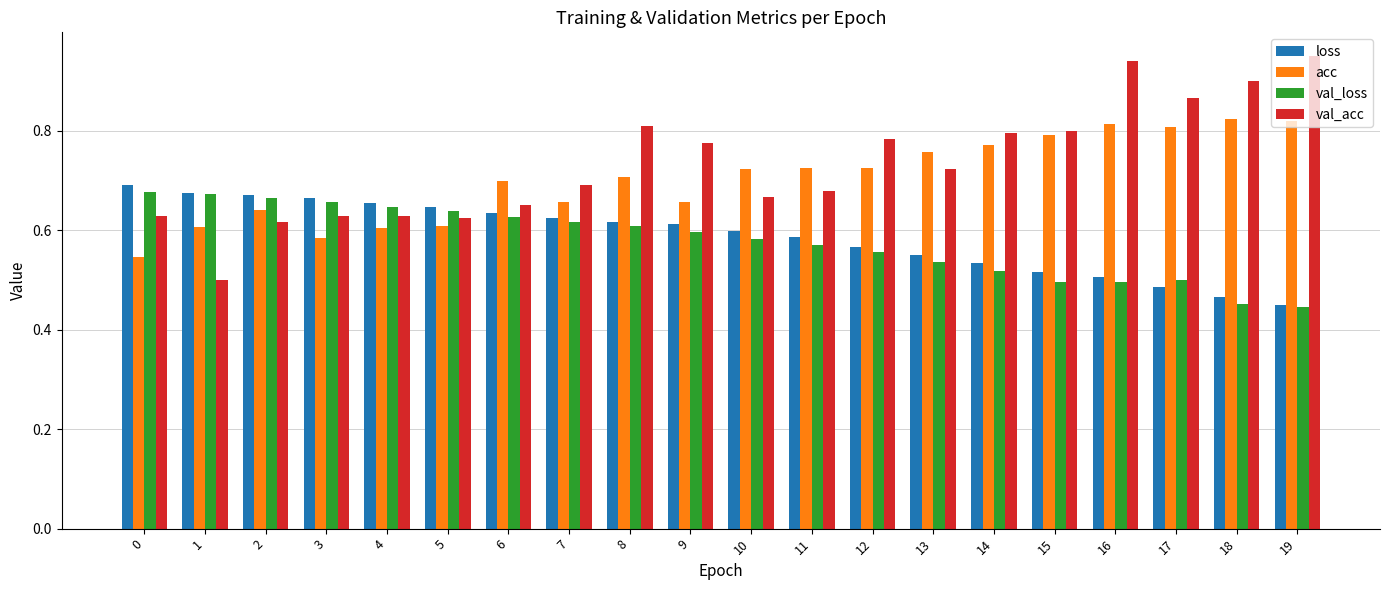

At which label does loss reach its minimum?

19